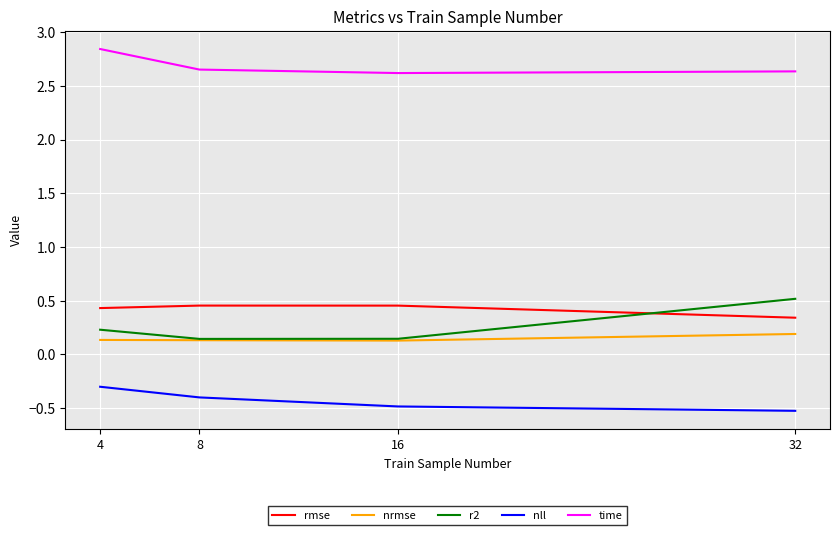

The rmse series shows 0.2 at 8. True or false?

False